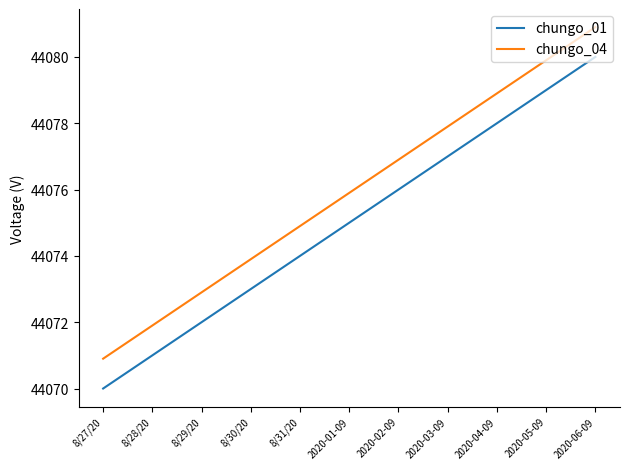

What is the lowest value of the chungo_01 series?

44070.0